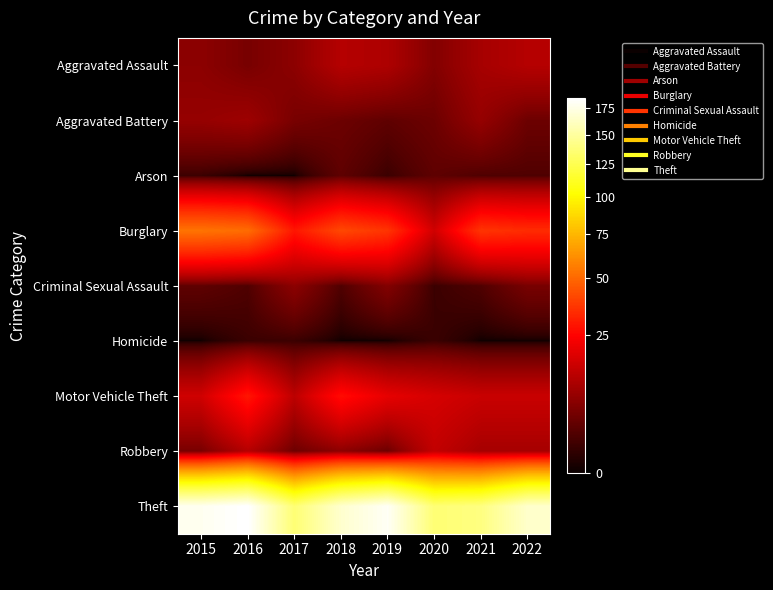

Between 2018 and 2015, which is larger?

2018